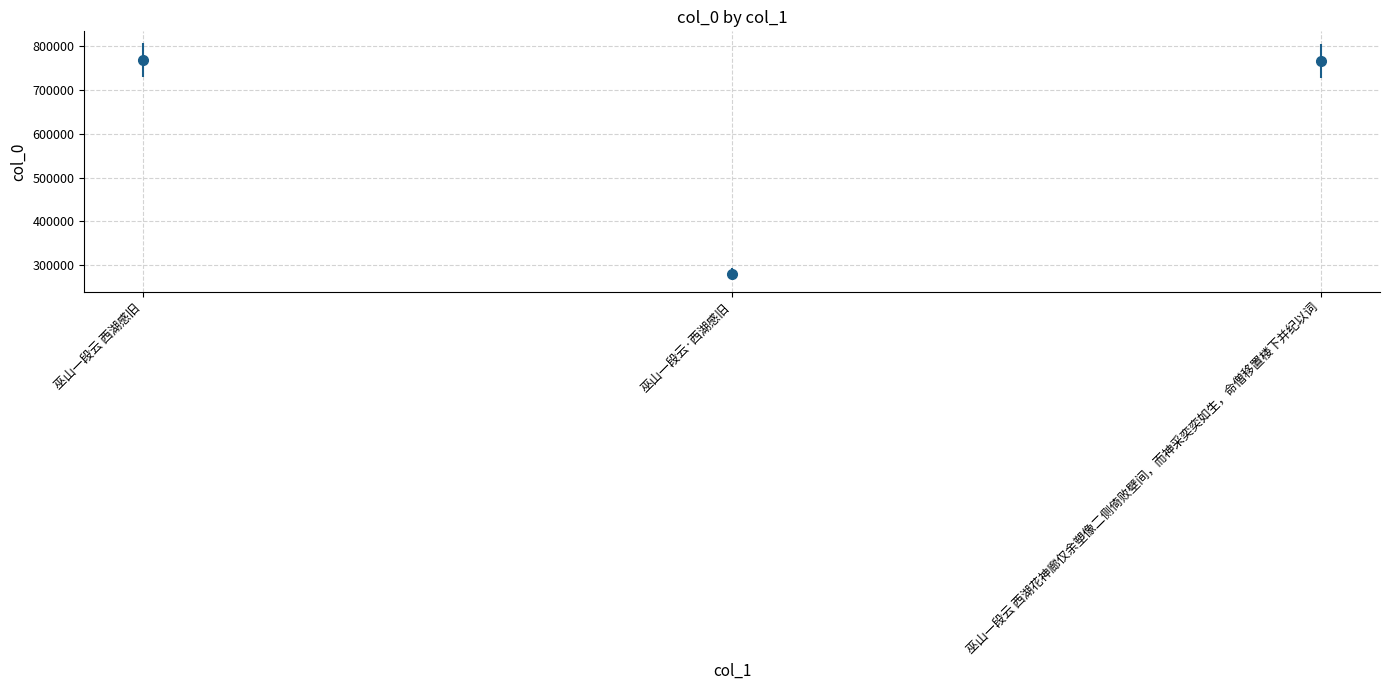

Read the value at 巫山一段云·西湖感旧.

280582